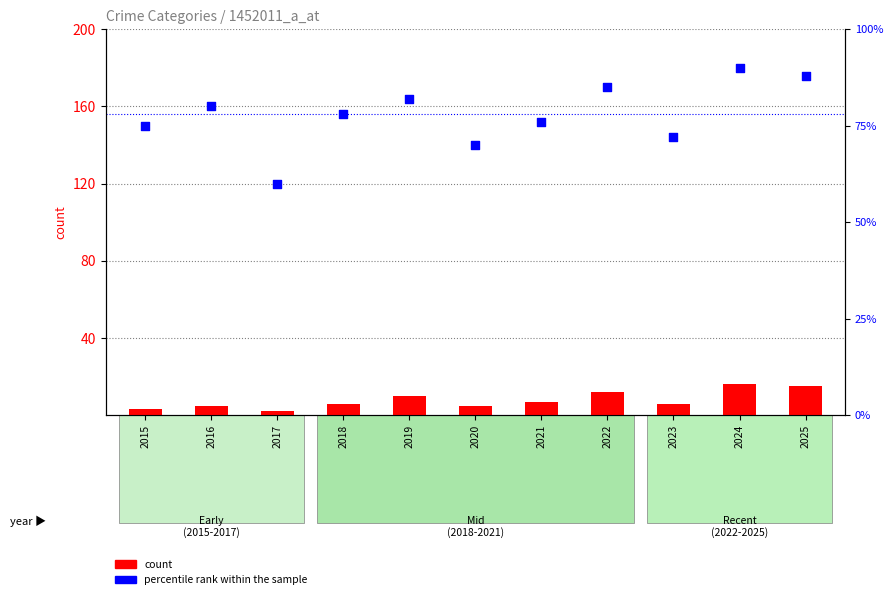

At which category is the sum across all series the highest?

2024